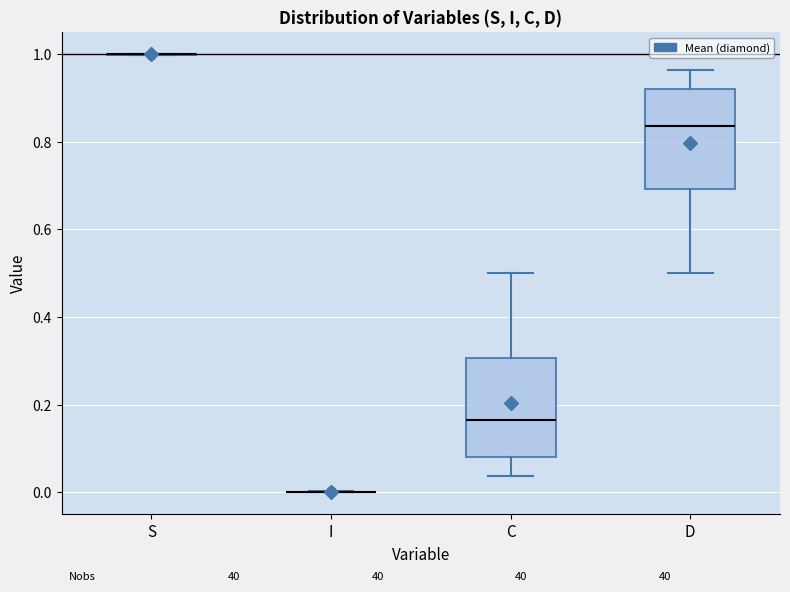

Reading left to right, read every box against the y-axis: the position of its median line, the range the box covers, and the ends of its whiskers. The values are not printed on the chart, so give them approximately, as read against the axis.

S: box collapsed to a line at 1.00, whiskers 1.00 to 1.00
I: box collapsed to a line at 0.00, whiskers 0.00 to 0.00
C: median 0.16, box 0.08 to 0.30, whiskers 0.04 to 0.50
D: median 0.84, box 0.70 to 0.92, whiskers 0.50 to 0.96